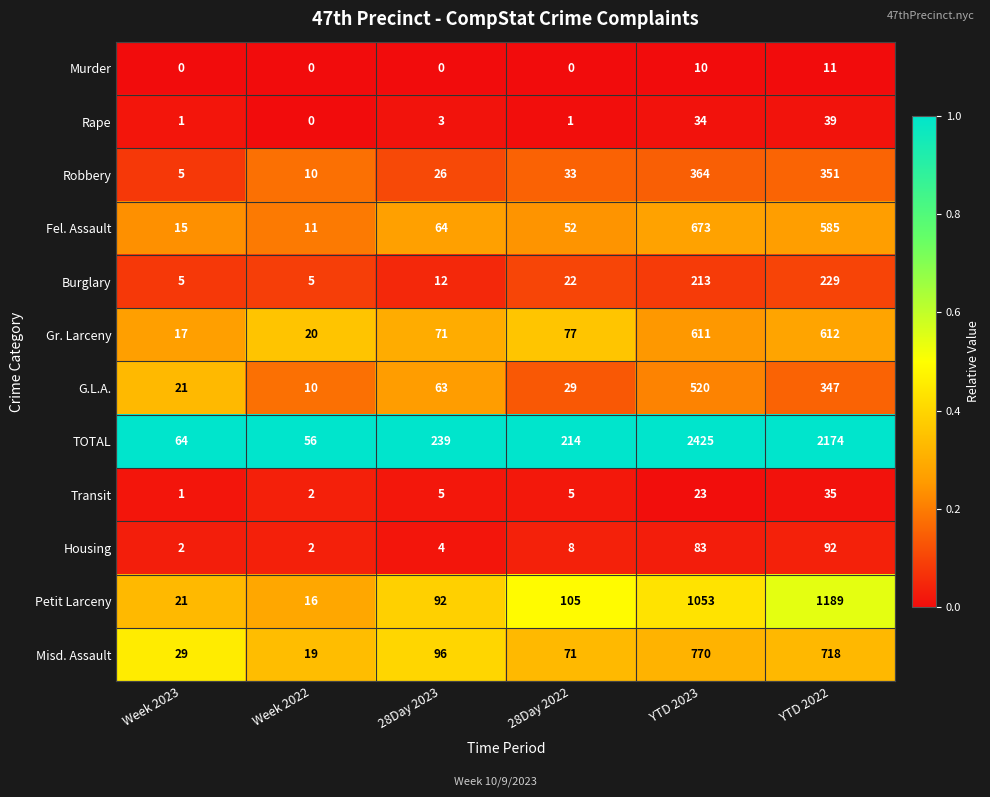

What is the difference between the highest and lowest values at 28Day 2022?

214